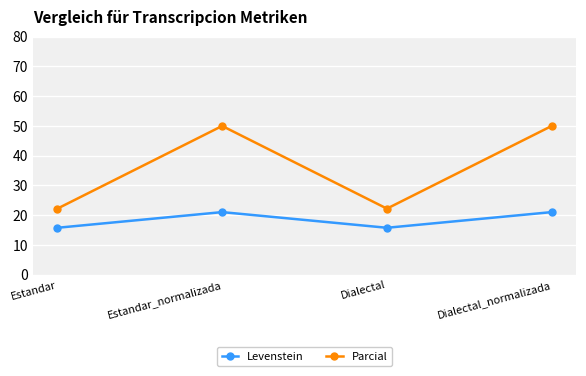

What is the maximum value shown in the chart?

50.0